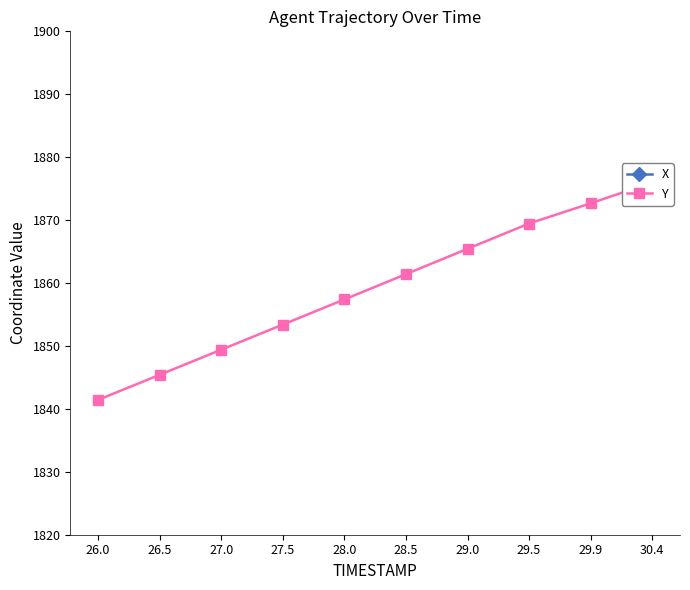

Reading left to right, list all the values displayed in this chart.

X: 2984.9	2989.2	2993.4	2997.7	3002.0	3006.2	3010.5	3014.8	3018.2	3022.0
Y: 1841.4	1845.4	1849.4	1853.4	1857.4	1861.4	1865.4	1869.5	1872.7	1876.0